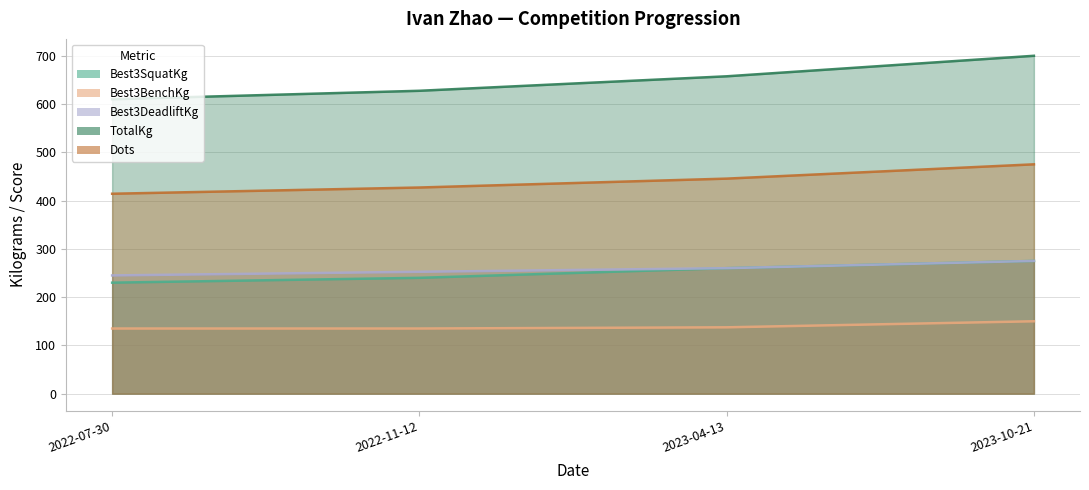

How many distinct data groups are displayed?

5